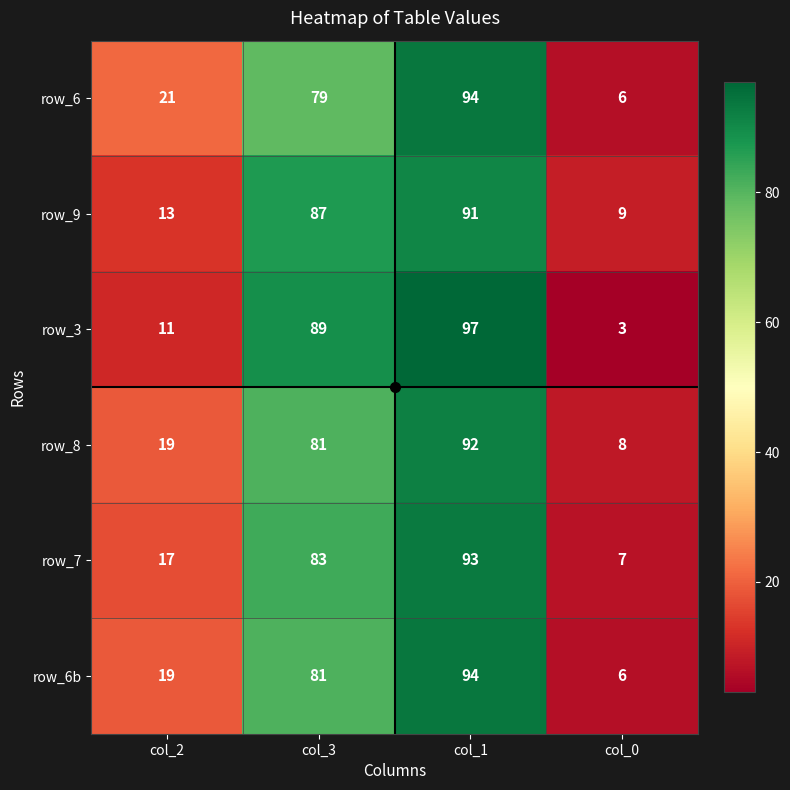

At which category is the sum across all series the highest?

col_1